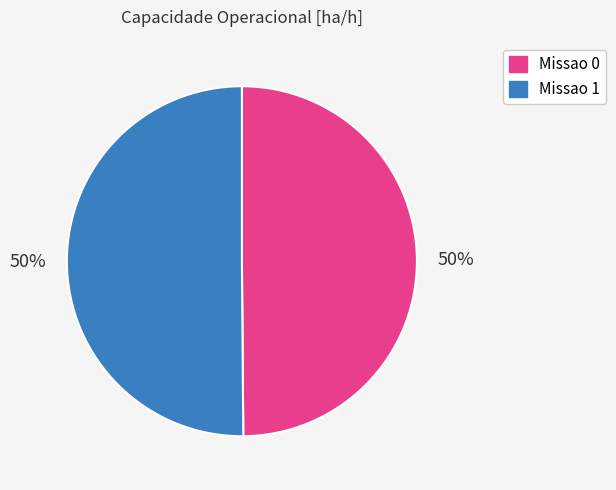

Approximately how many times larger is the value at Missao 0 compared to Missao 1?

1.0